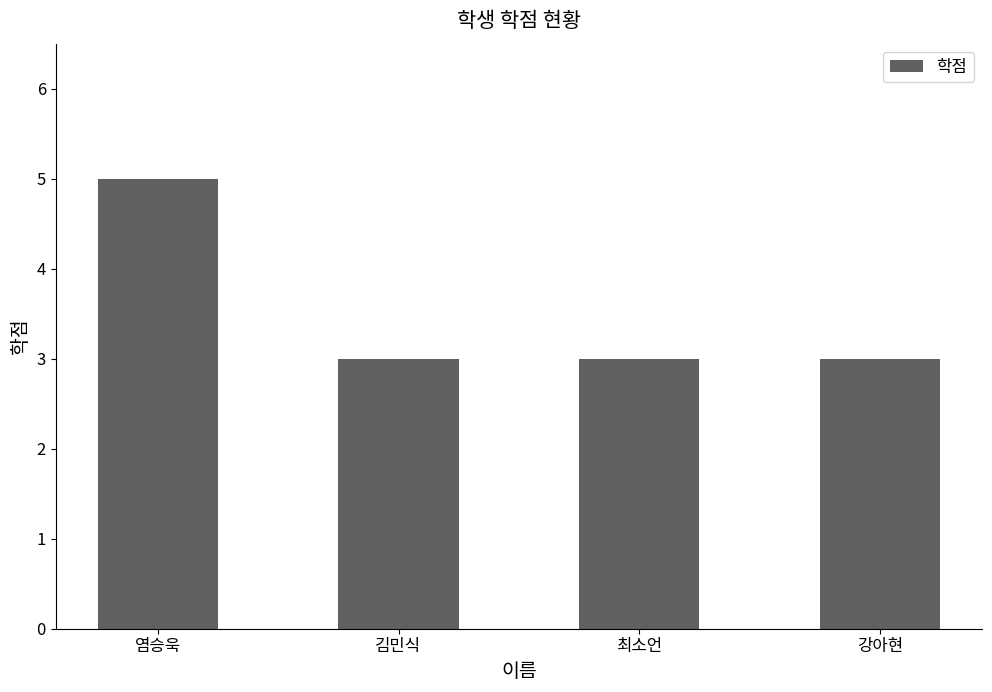

What is the sum of the values at 김민식 and 염승욱?

8